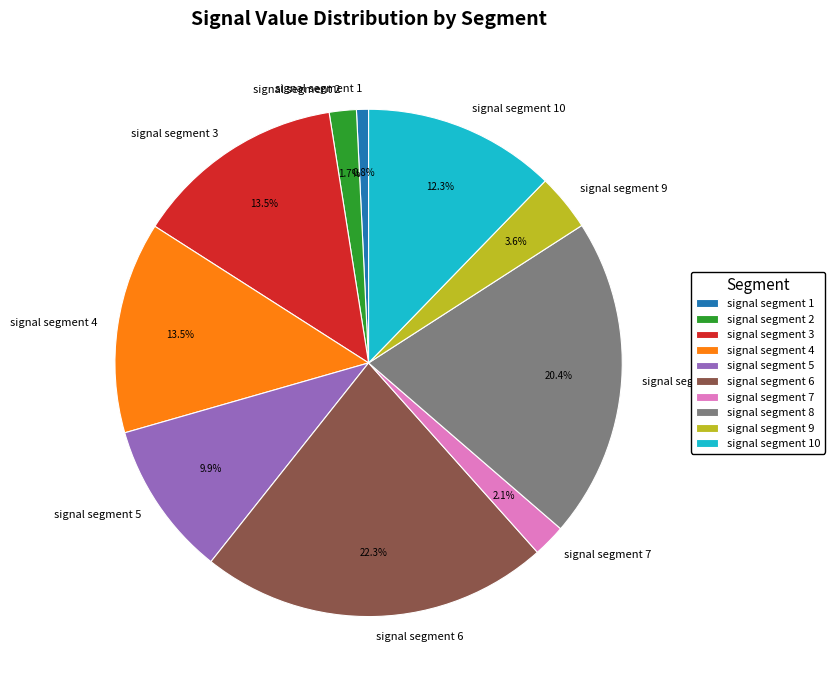

Combined, do signal segment 9 and signal segment 1 account for over 50%?

No